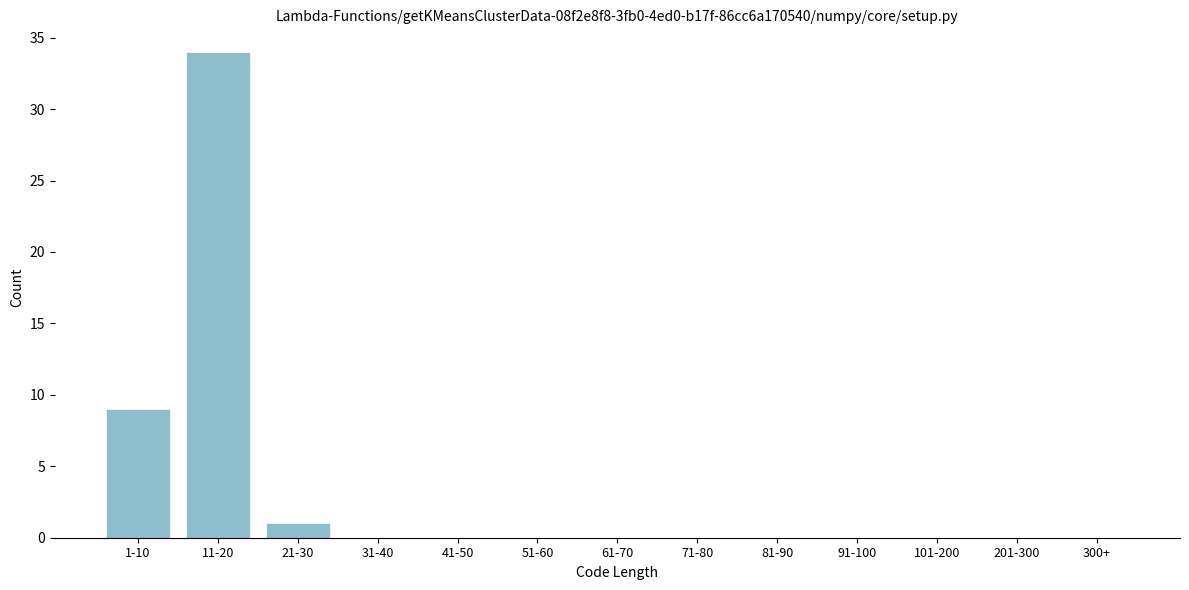

Reading left to right, transcribe all the data shown in this chart.

1-10=9	11-20=34	21-30=1	31-40=0	41-50=0	51-60=0	61-70=0	71-80=0	81-90=0	91-100=0	101-200=0	201-300=0	300+=0